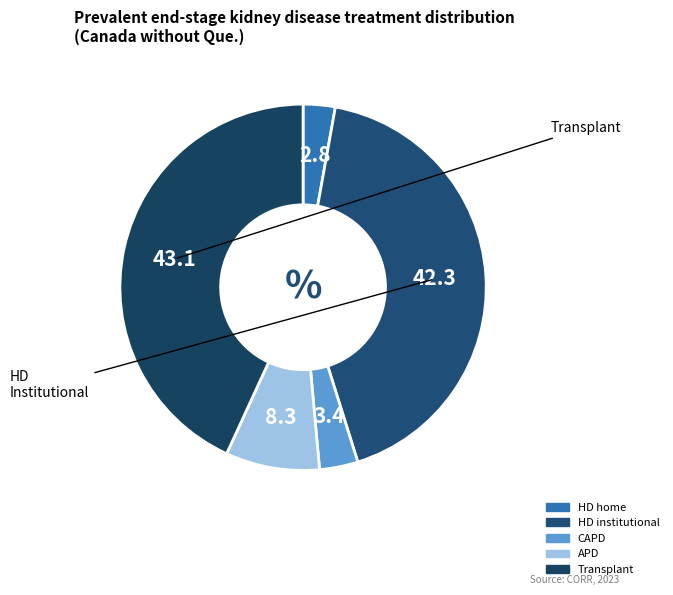

How many segments does this pie chart have?

5